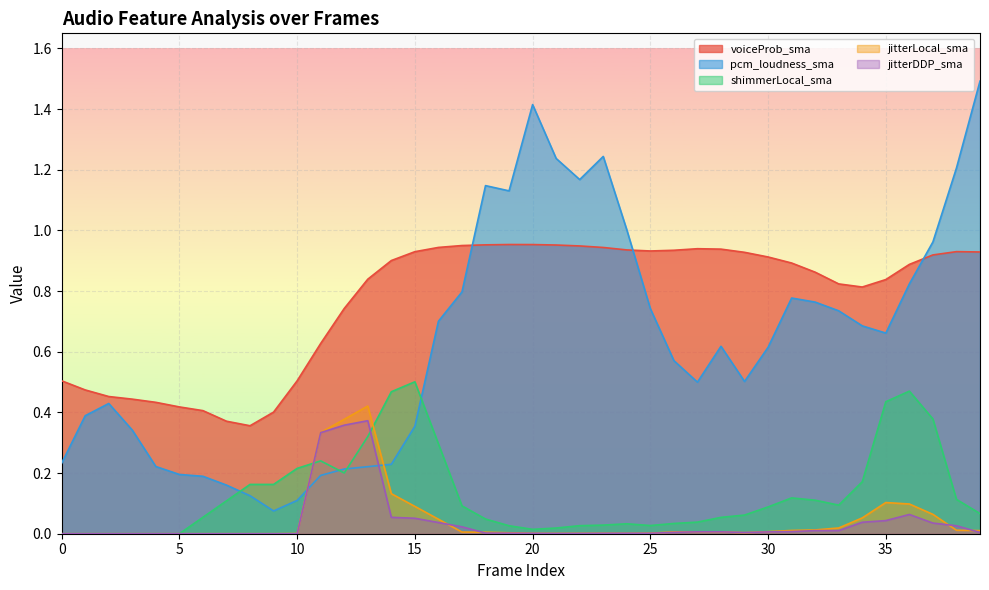

True or false: jitterLocal_sma has a value of 0.1 at 34.

True